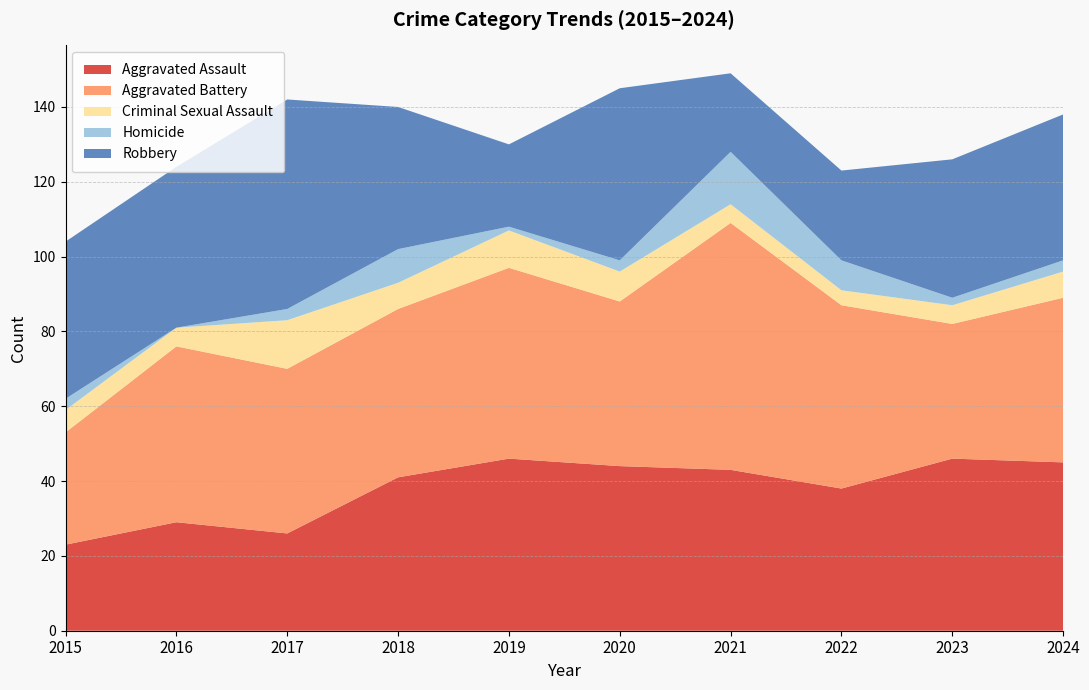

Reading right to left, transcribe all the data shown in this chart.

Aggravated Assault: 45	46	38	43	44	46	41	26	29	23
Aggravated Battery: 44	36	49	66	44	51	45	44	47	30
Criminal Sexual Assault: 7	5	4	5	8	10	7	13	5	6
Homicide: 3	2	8	14	3	1	9	3	0	3
Robbery: 39	37	24	21	46	22	38	56	43	42